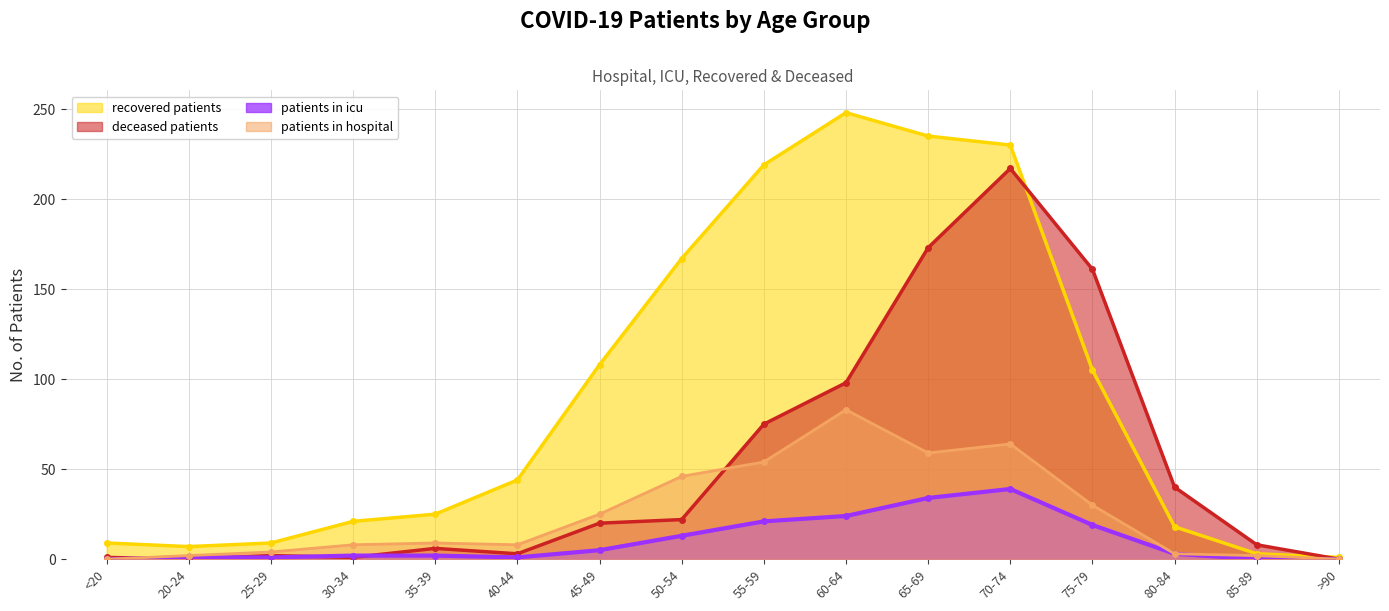

What is the total value across all series at 25-29?

16